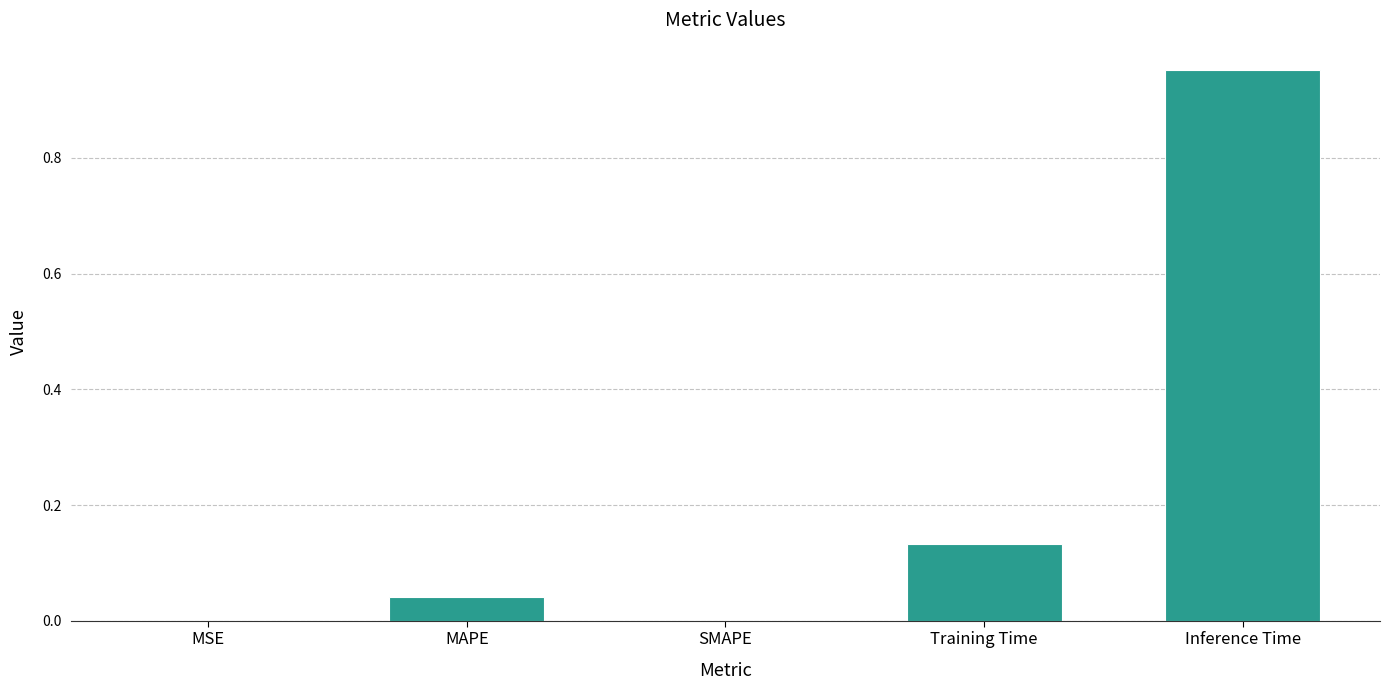

Is it true that the value at SMAPE is 0.0?

True